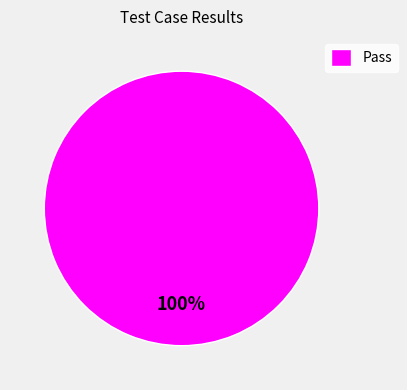

Count the number of slices in the pie.

1